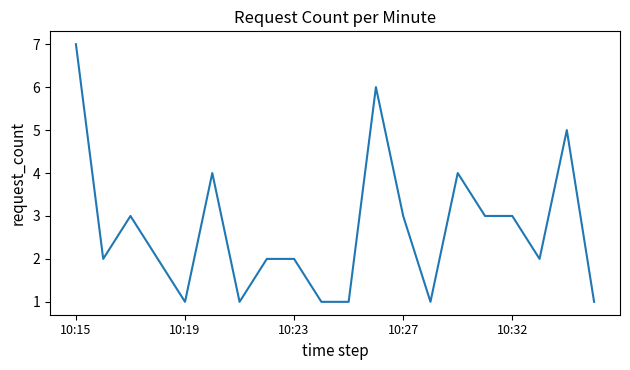

What is the maximum value shown in the chart?

7